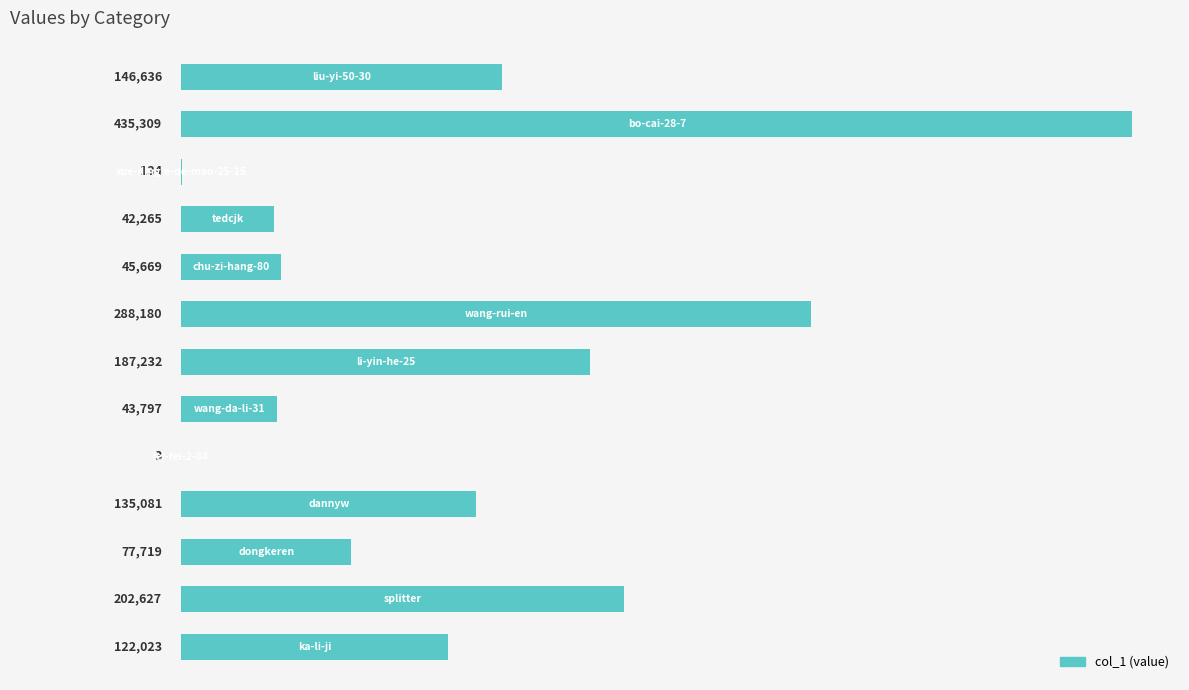

What is the sum of all values?

1726675